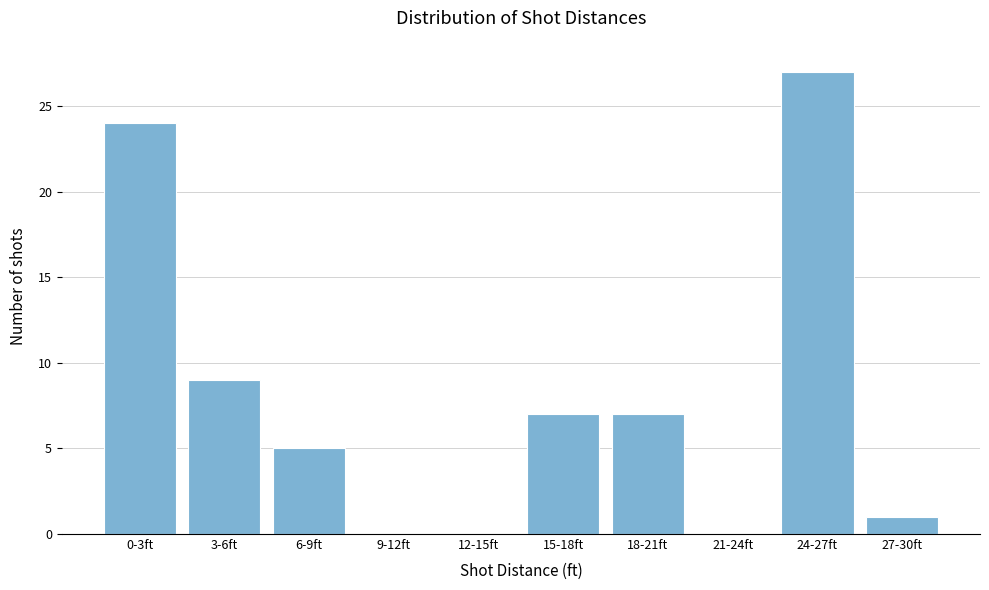

Reading left to right, list all the values displayed in this chart.

0-3ft=24	3-6ft=9	6-9ft=5	9-12ft=0	12-15ft=0	15-18ft=7	18-21ft=7	21-24ft=0	24-27ft=27	27-30ft=1